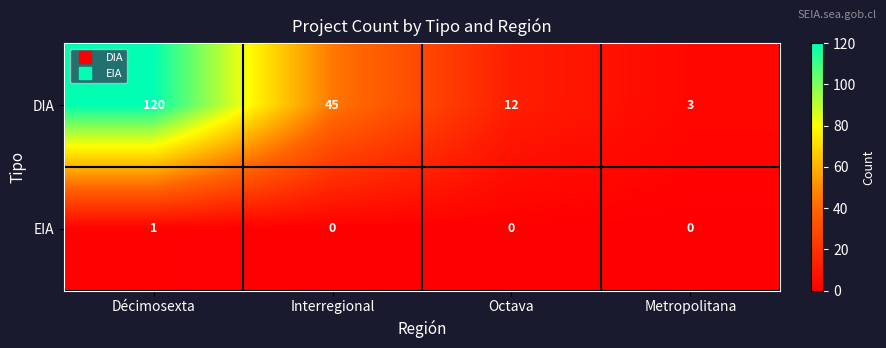

List the series in order of their peak value, highest first.

DIA, EIA